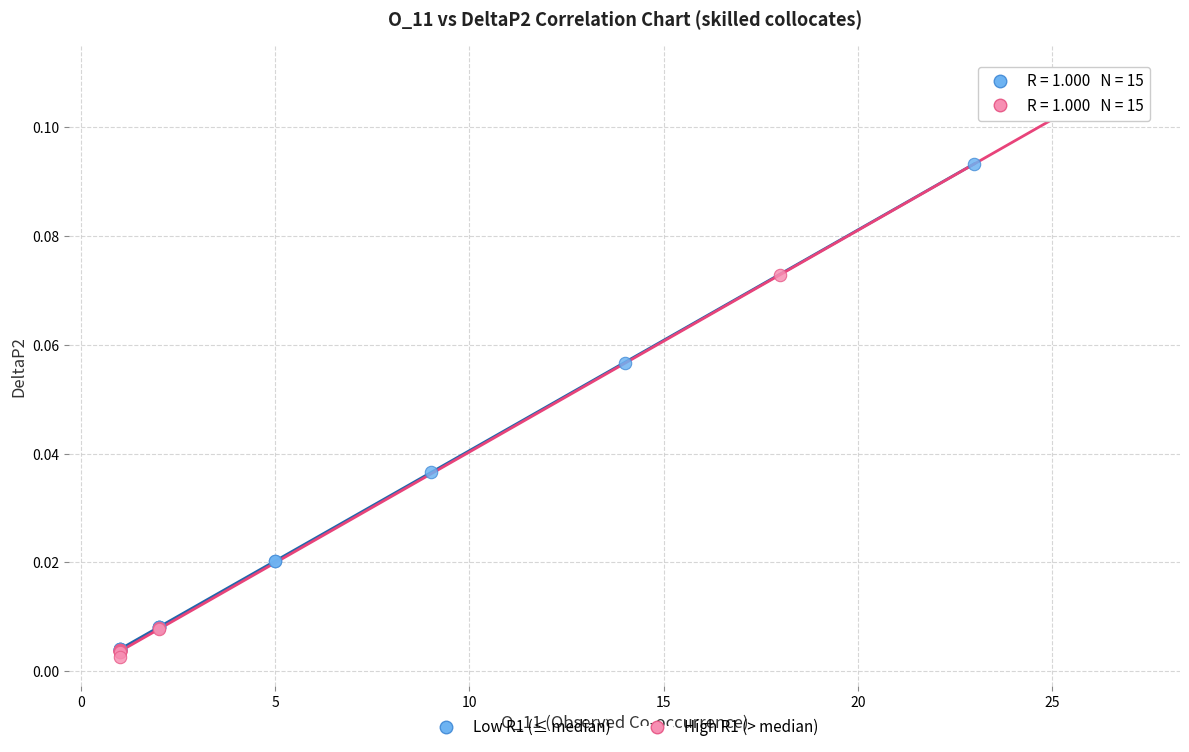

Which series contains the highest Y value?

High R1 (> median)